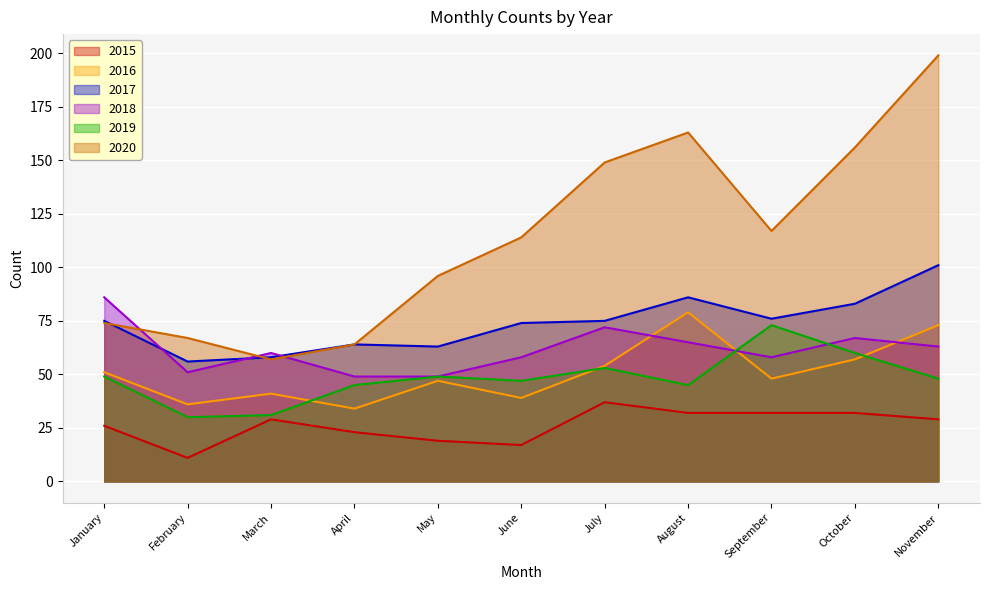

How many times do 2018 and 2020 cross each other?

3